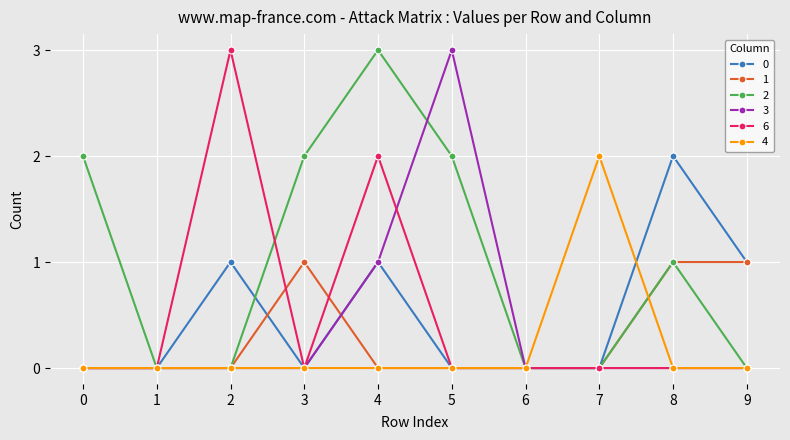

What is the total value across all series at 5?

5